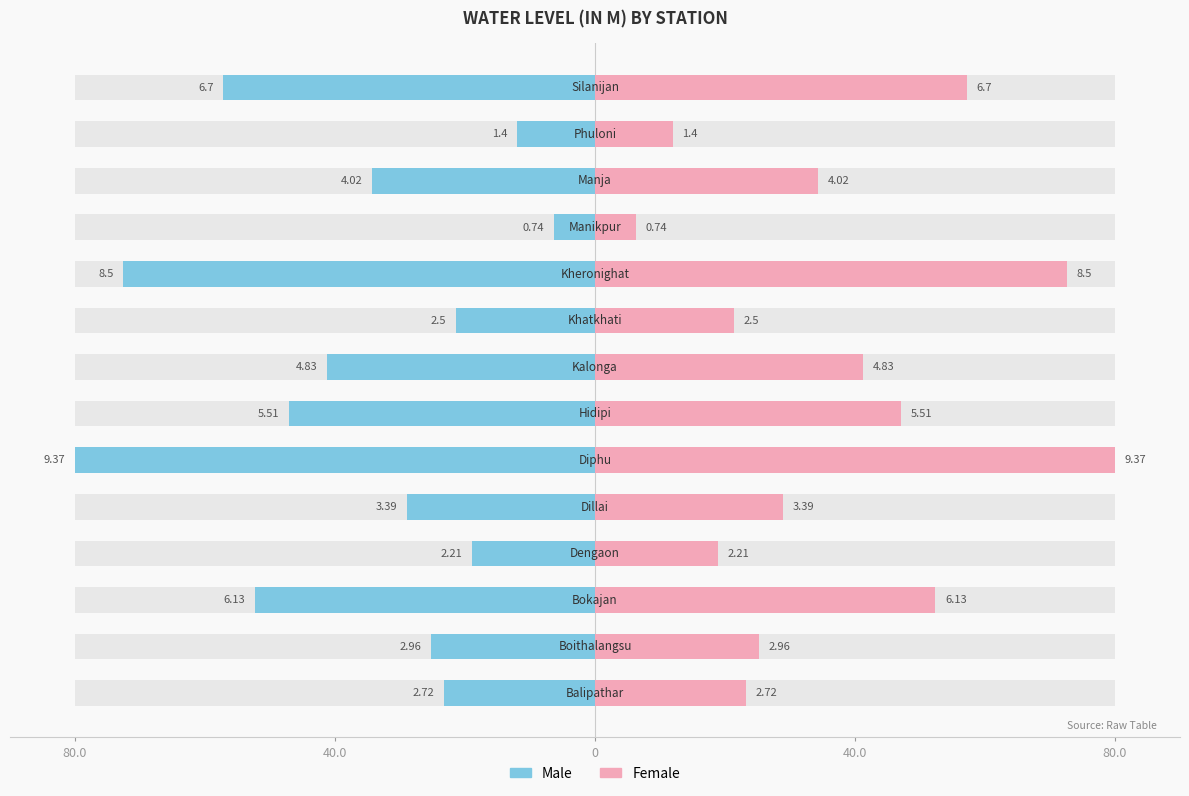

True or false: Female has a value of 23.2 at 80.0.

True